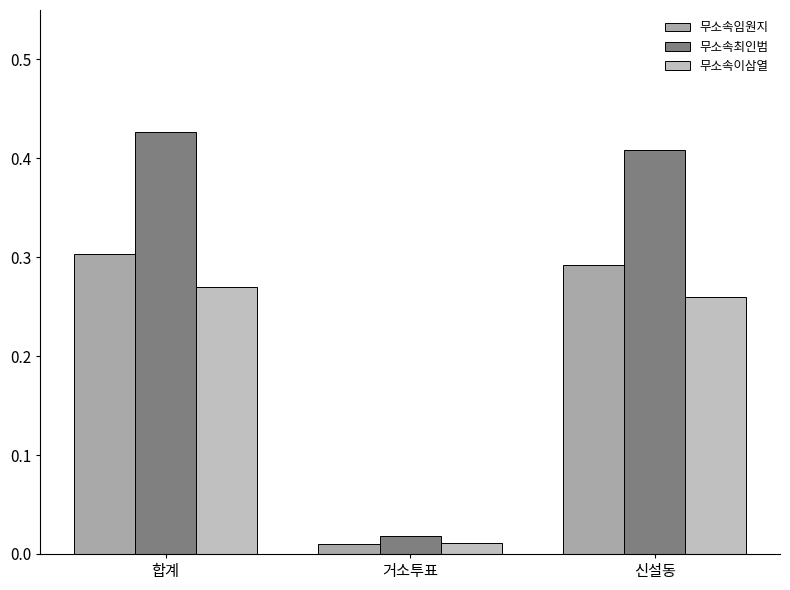

Reading left to right, list all the values displayed in this chart.

무소속임원지: 0.3	0.0	0.3
무소속최인범: 0.4	0.0	0.4
무소속이삼열: 0.3	0.0	0.3